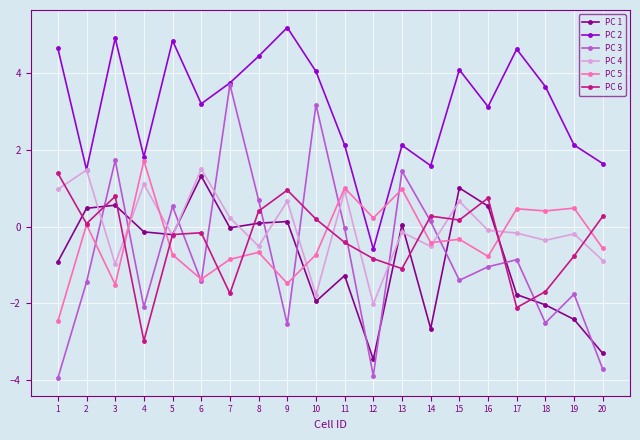

Which series has the largest range (max minus min)?

PC 3